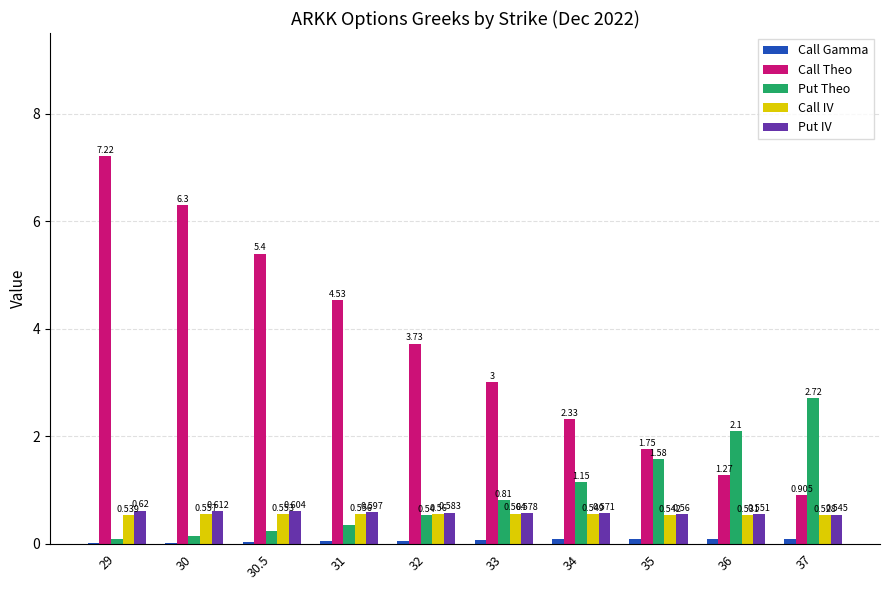

What are all the series names shown in the legend?

Call Gamma, Call Theo, Put Theo, Call IV, Put IV